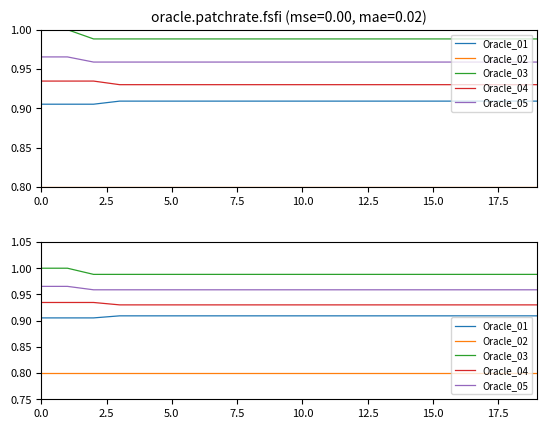

Is it true that Oracle_01 equals 1.3 at 10?

False